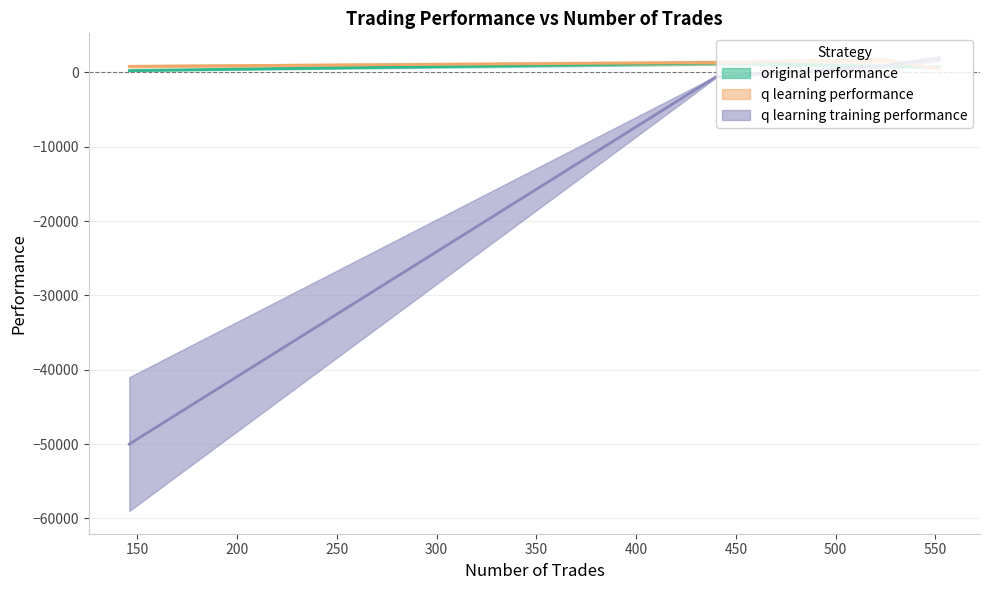

What is the difference between the highest and lowest values at 440?

1917.8